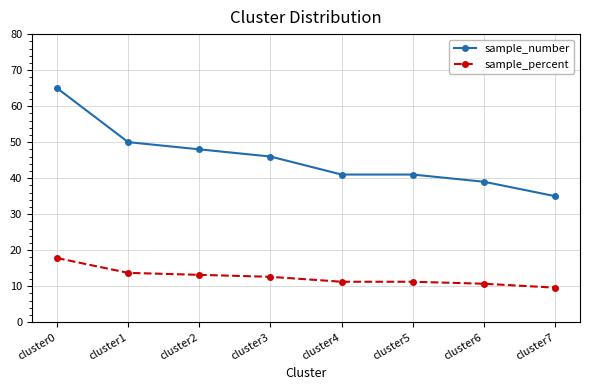

What is the maximum value for sample_number?

65.0